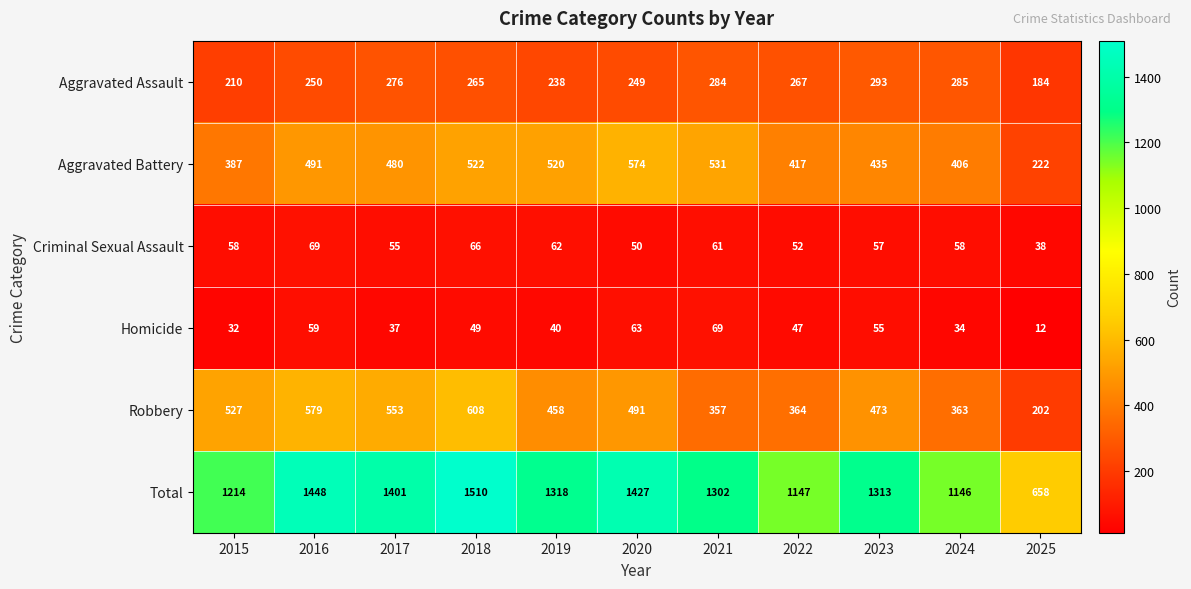

At which category is the sum across all series the highest?

2018